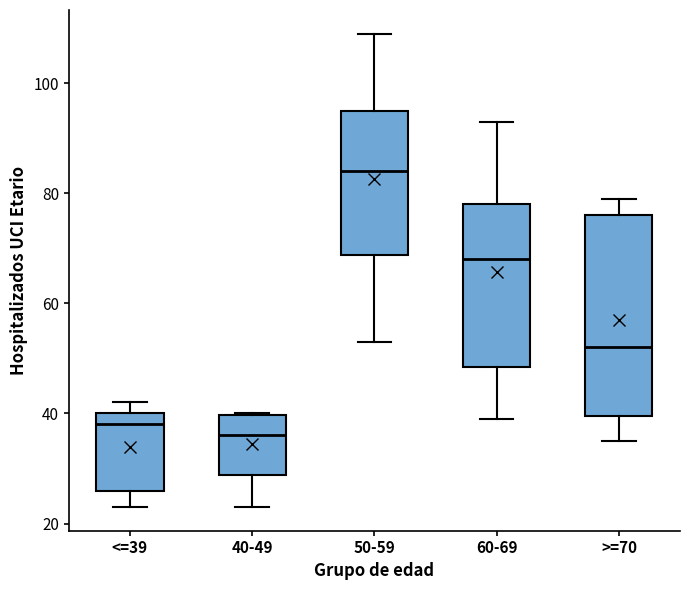

Where is the upper edge of the box for >=70 on the y-axis? The values are not printed on the chart, so give them approximately, as read against the axis.

76